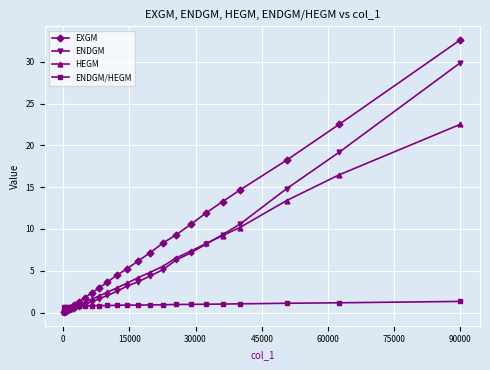

Which series has the widest spread of values?

EXGM